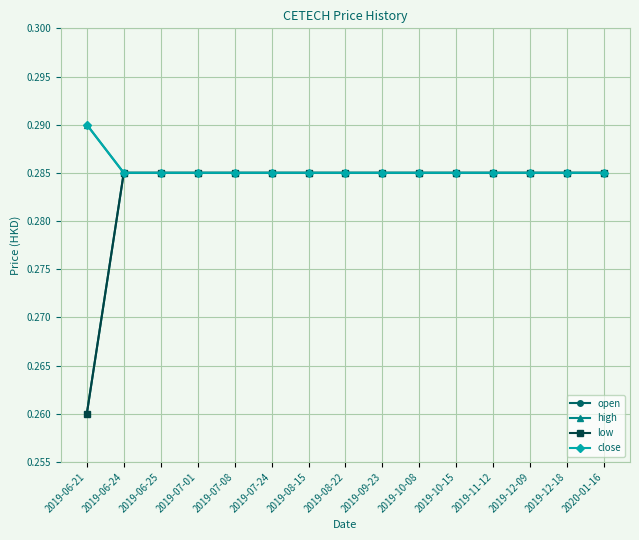

What is the average value of the open series?

0.3